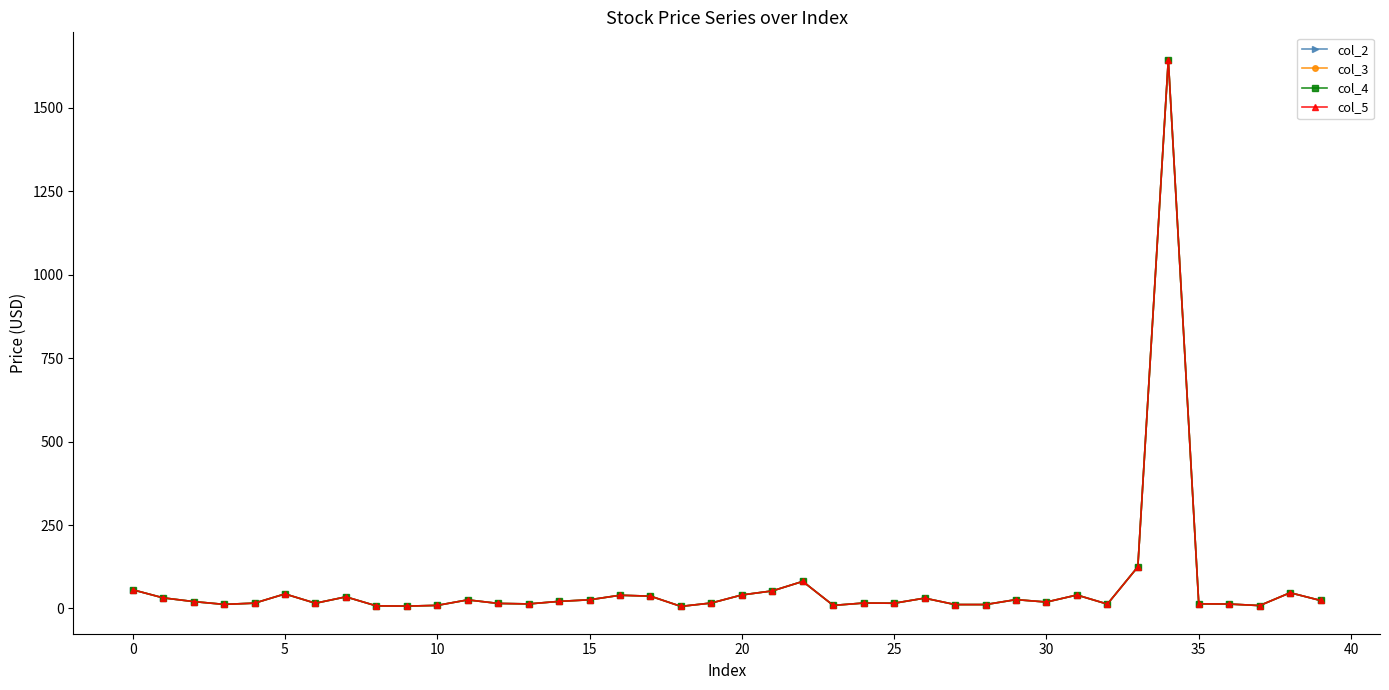

Does the chart have visible grid lines?

No